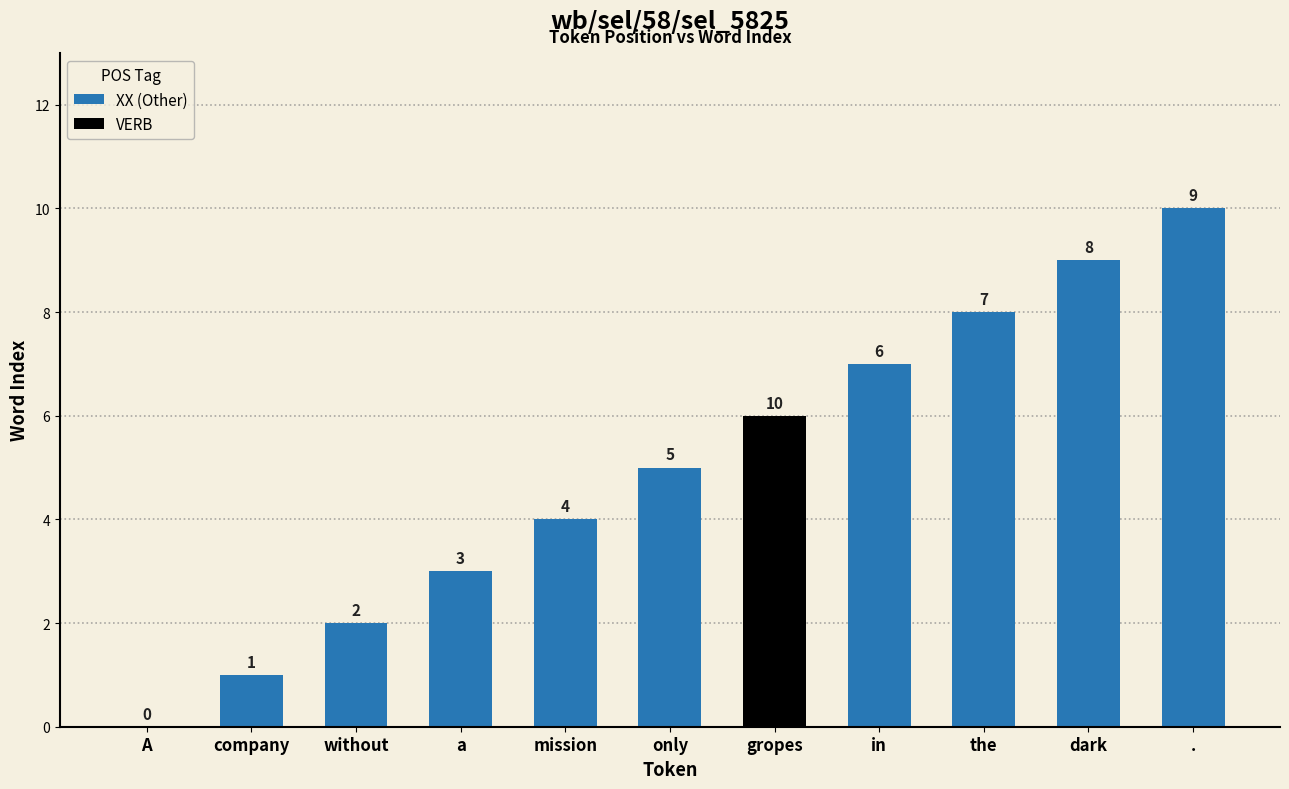

Is it true that XX (Other) equals 12 at in?

False